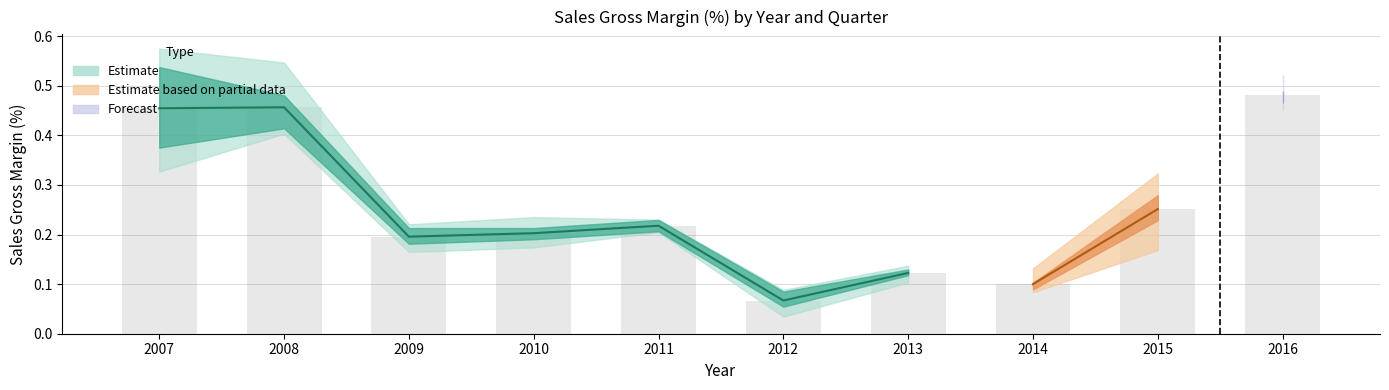

Count the number of data series in this chart.

4